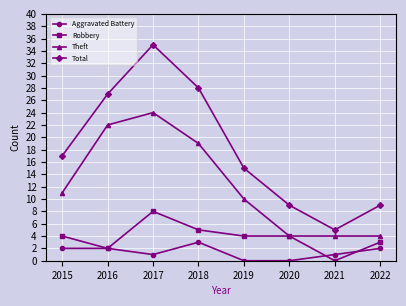

Where is the first local maximum for Robbery?

2017